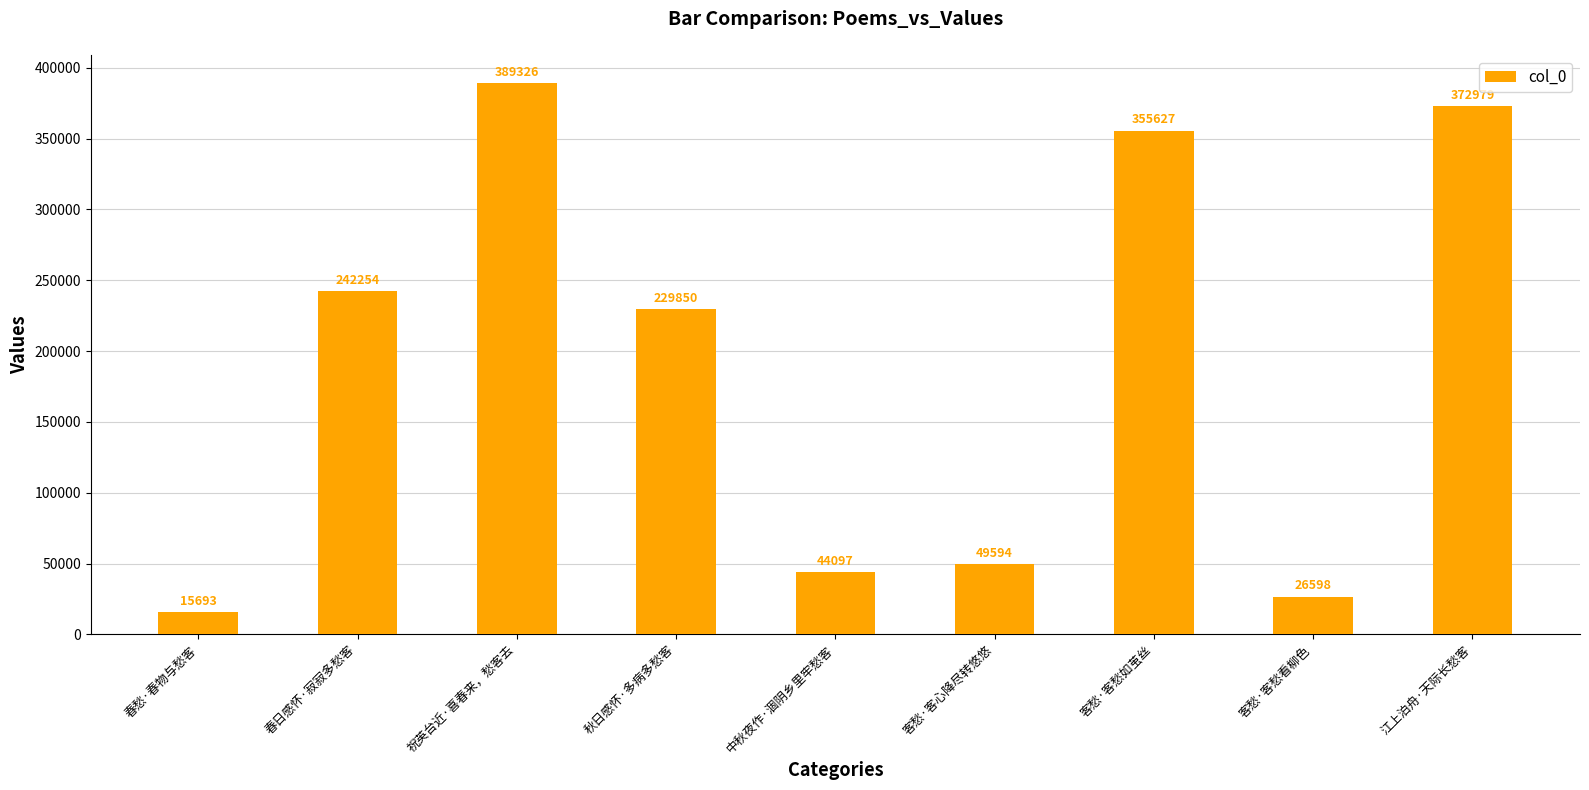

Approximately how many times larger is the value at 祝英台近·喜春来，愁客去 compared to 客愁·客愁如茧丝?

1.1